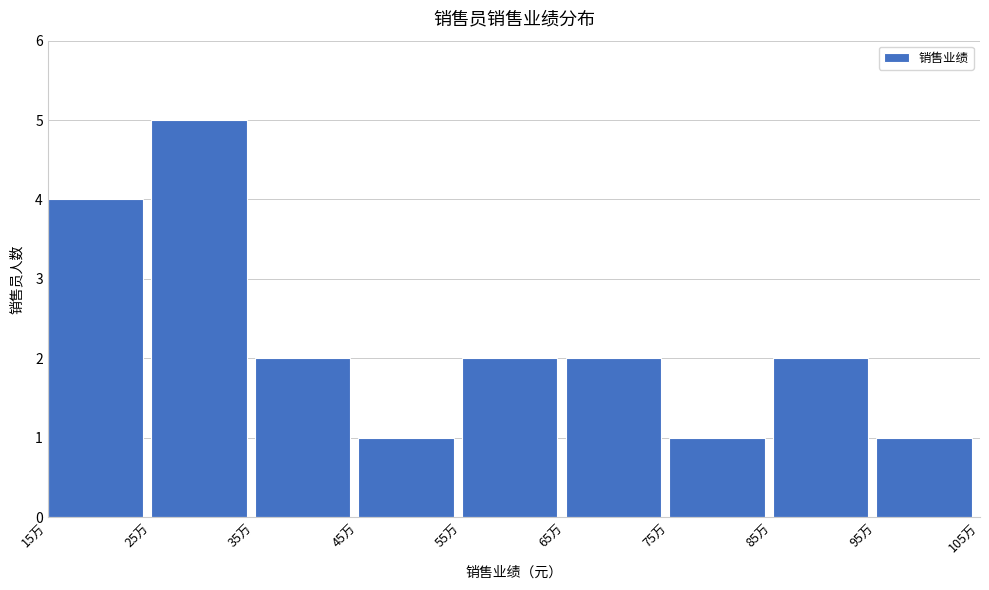

Reading right to left, what are all the values shown in this chart?

1	2	1	2	2	1	2	5	4